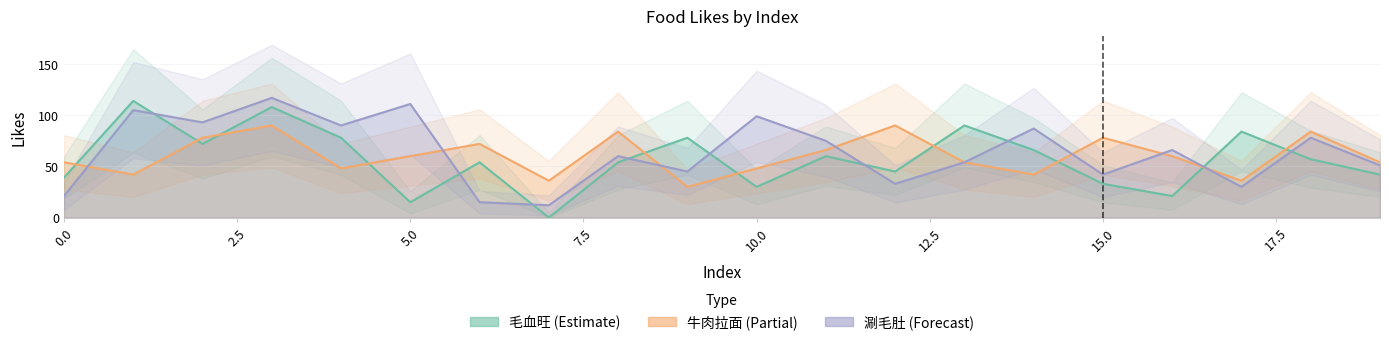

How many times do 涮毛肚 and 毛血旺 cross each other?

9